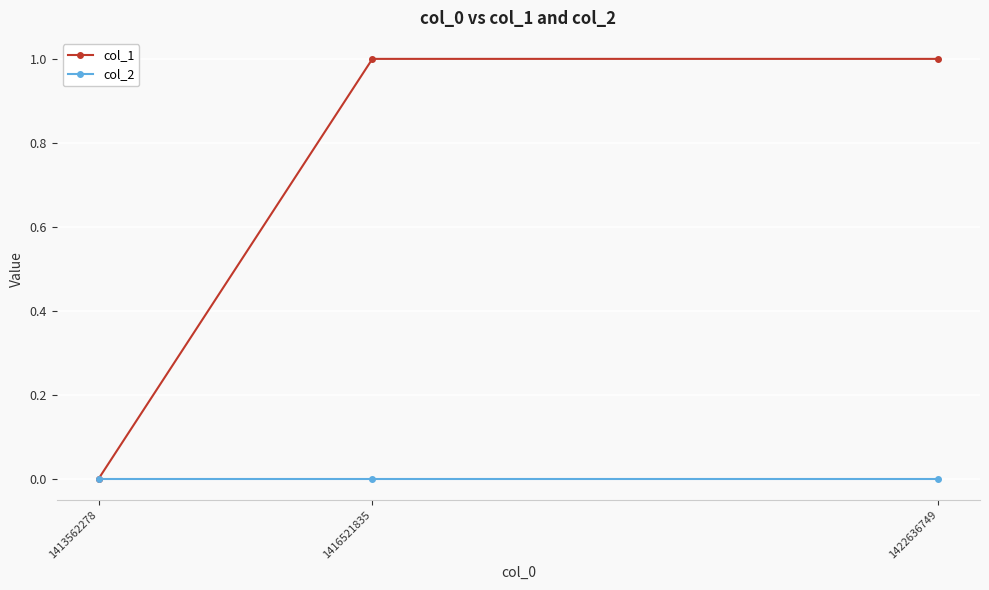

Which series has the largest range (max minus min)?

col_1